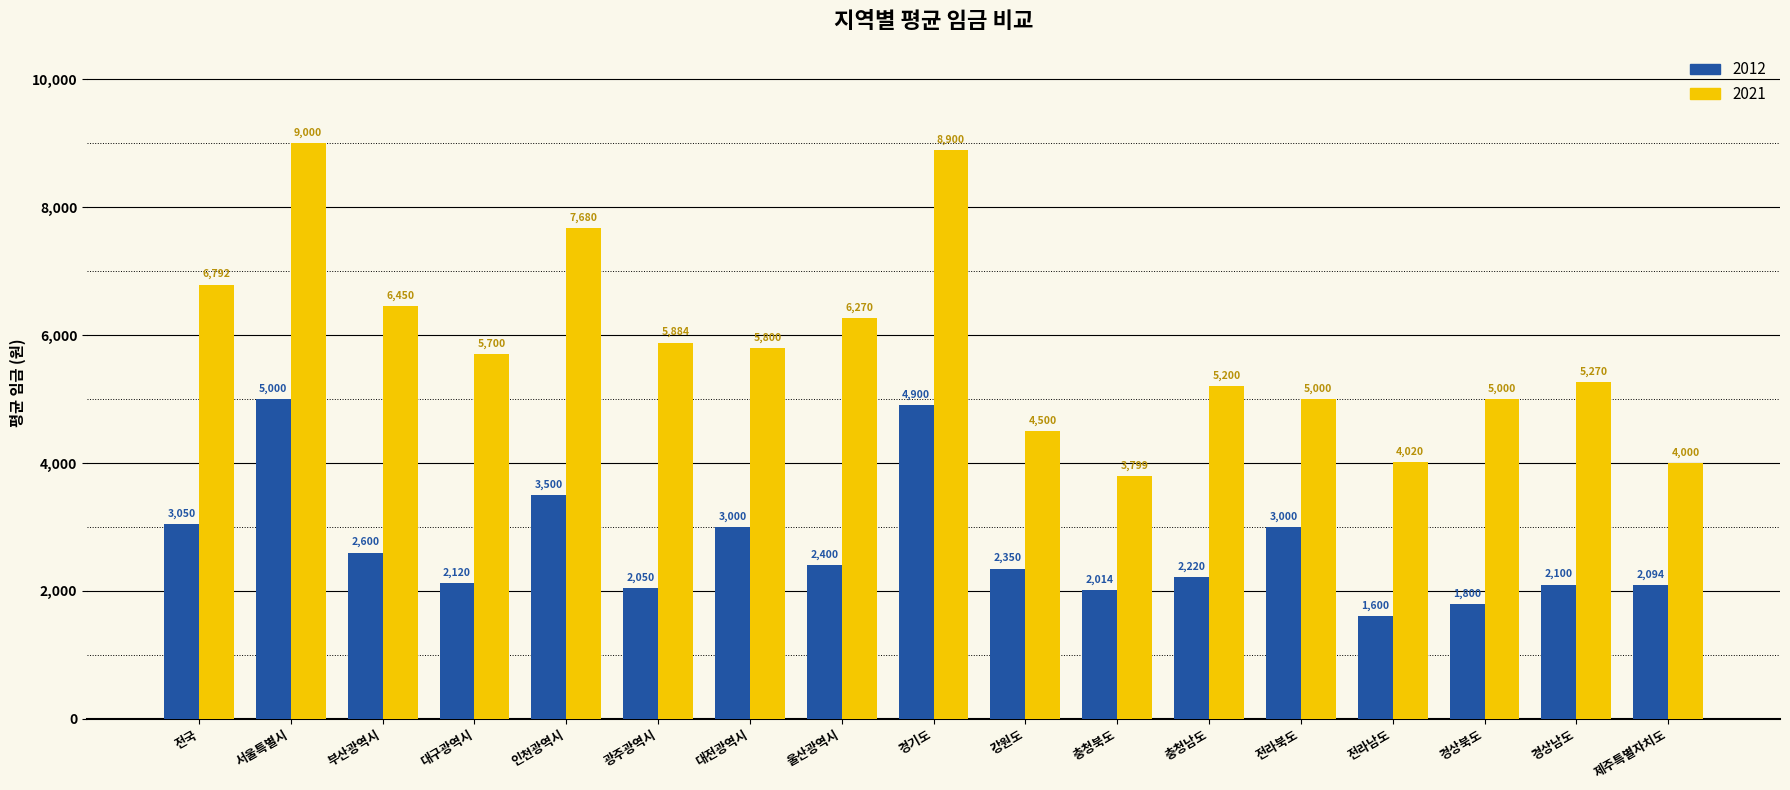

How many data points does each series have?

17